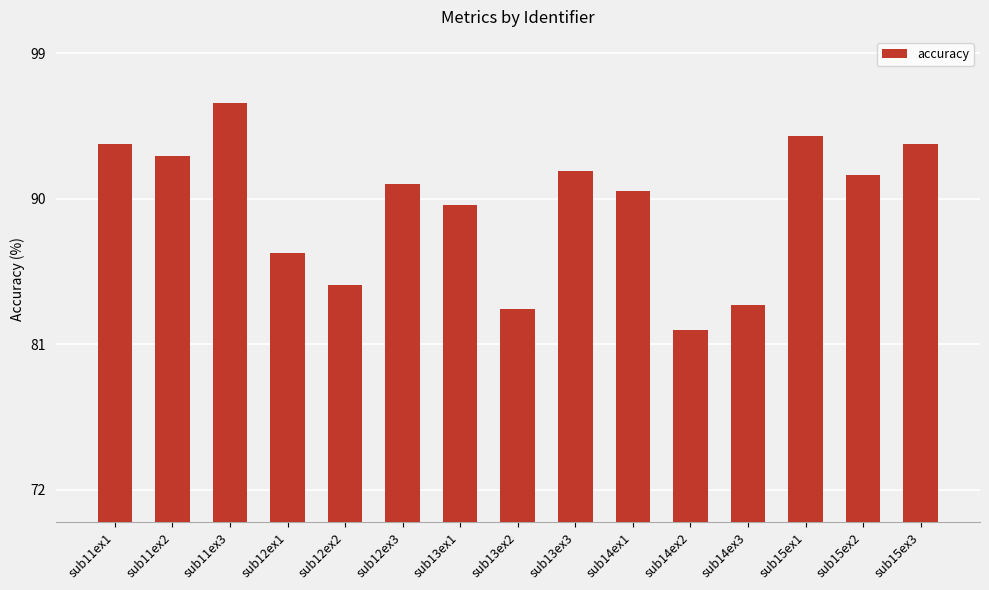

What is the change in value from sub11ex1 to sub13ex1?

-3.8